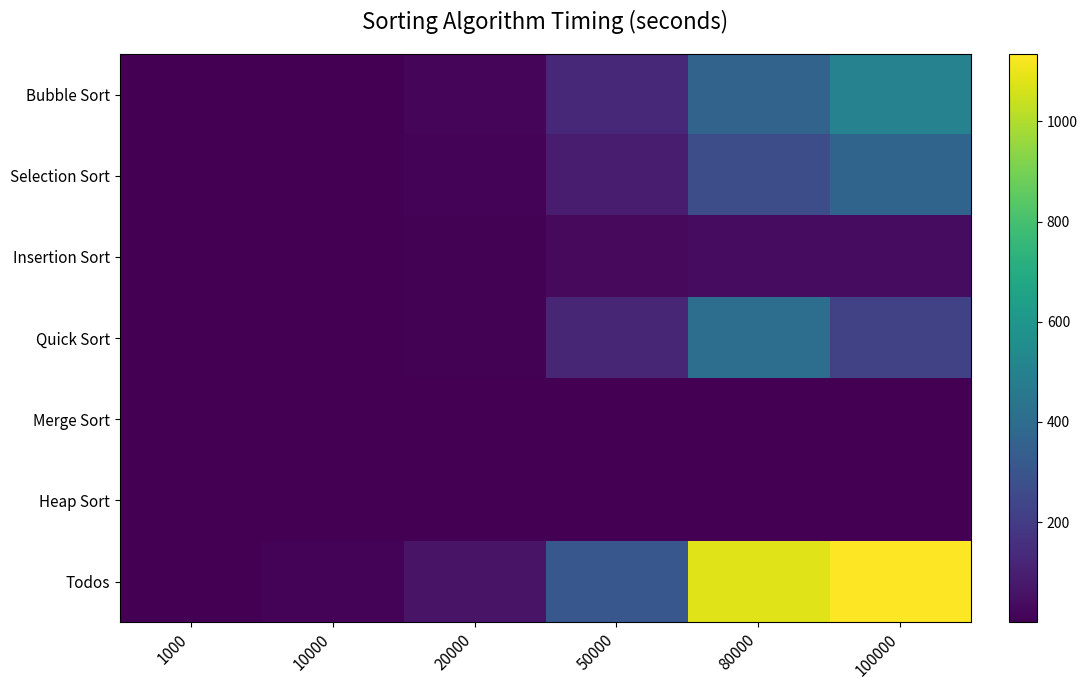

Reading right to left, list all the values displayed in this chart.

Bubble Sort: 100000=501.0	80000=359.2	50000=126.5	20000=16.3	10000=3.1	1000=0.0
Selection Sort: 100000=367.7	80000=270.0	50000=85.0	20000=10.4	10000=2.5	1000=0.0
Insertion Sort: 100000=39.3	80000=36.9	50000=26.8	20000=8.8	10000=0.3	1000=0.0
Quick Sort: 100000=226.0	80000=411.6	50000=121.1	20000=4.7	10000=1.0	1000=0.0
Merge Sort: 100000=0.2	80000=0.1	50000=0.1	20000=0.0	10000=0.0	1000=0.0
Heap Sort: 100000=0.4	80000=0.3	50000=0.2	20000=0.1	10000=0.0	1000=0.0
Todos: 100000=1134.5	80000=1078.1	50000=306.1	20000=59.1	10000=10.6	1000=0.2